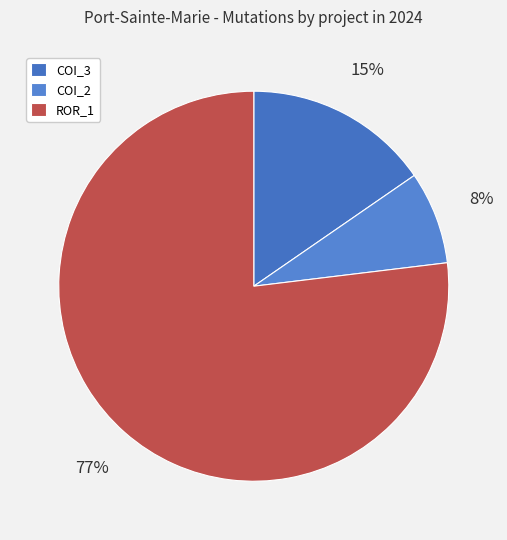

Rank the categories by value from highest to lowest.

ROR_1, COI_3, COI_2